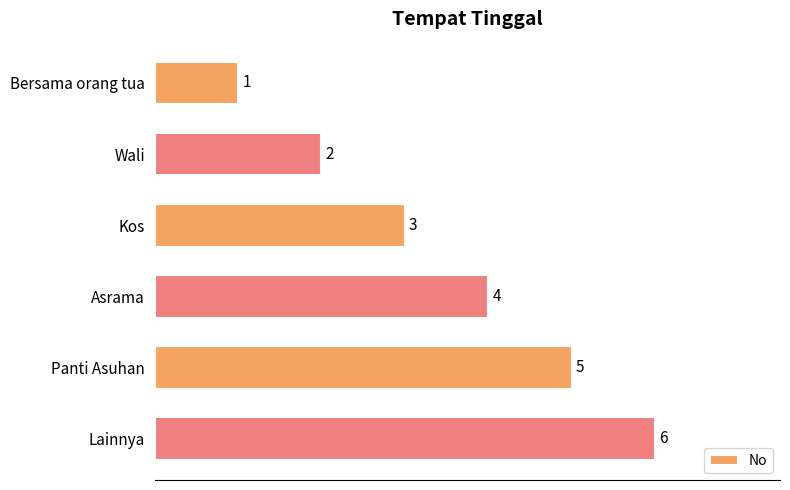

What is the label of the 6th bar from the top?

Lainnya